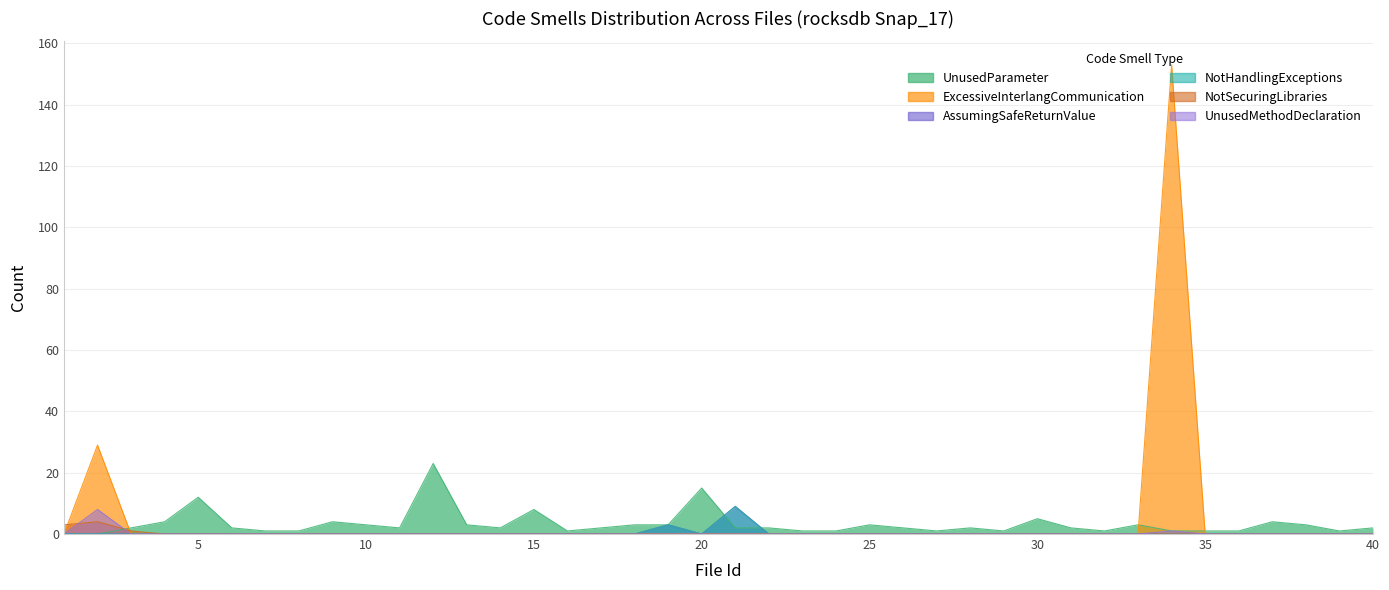

What is the total value across all series at 22?

2